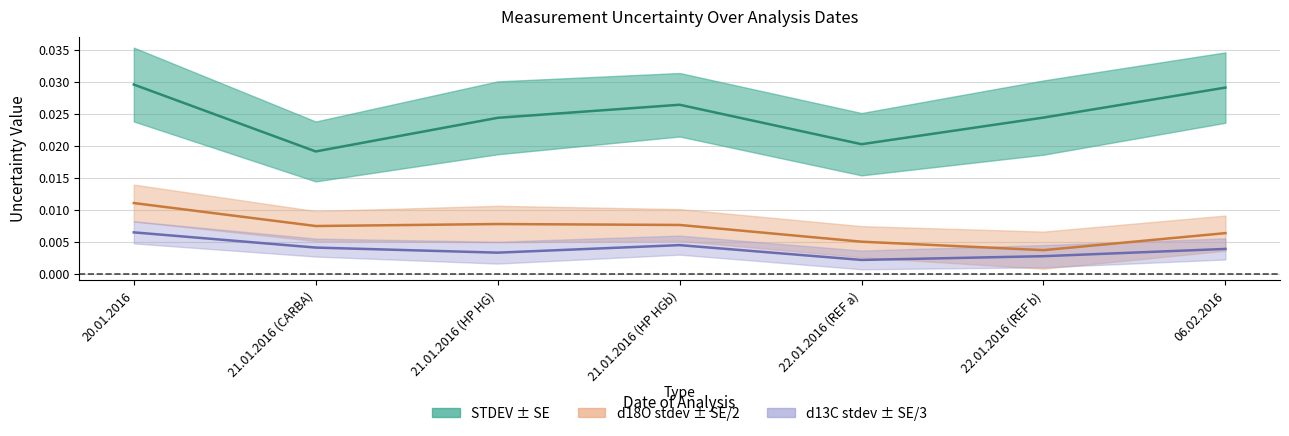

Which series has the largest total across all categories?

STDEV